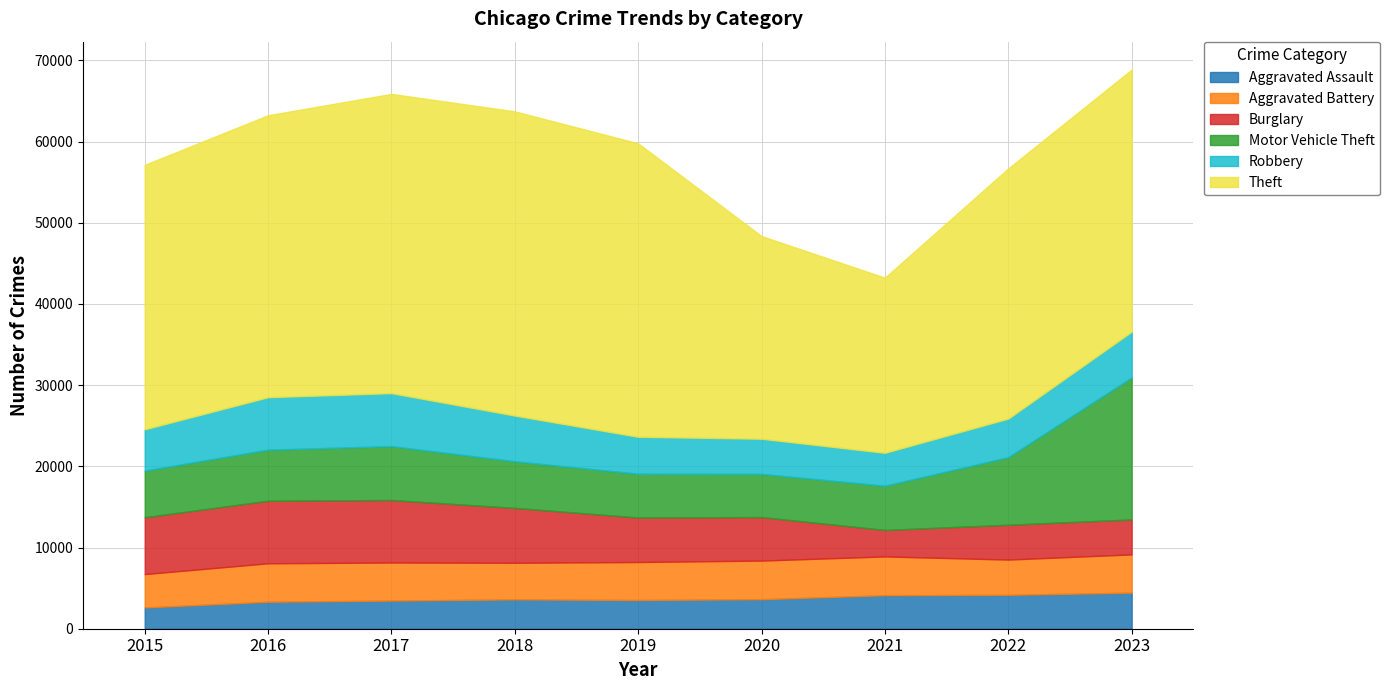

Is it true that Burglary equals 6995 at 2015?

True